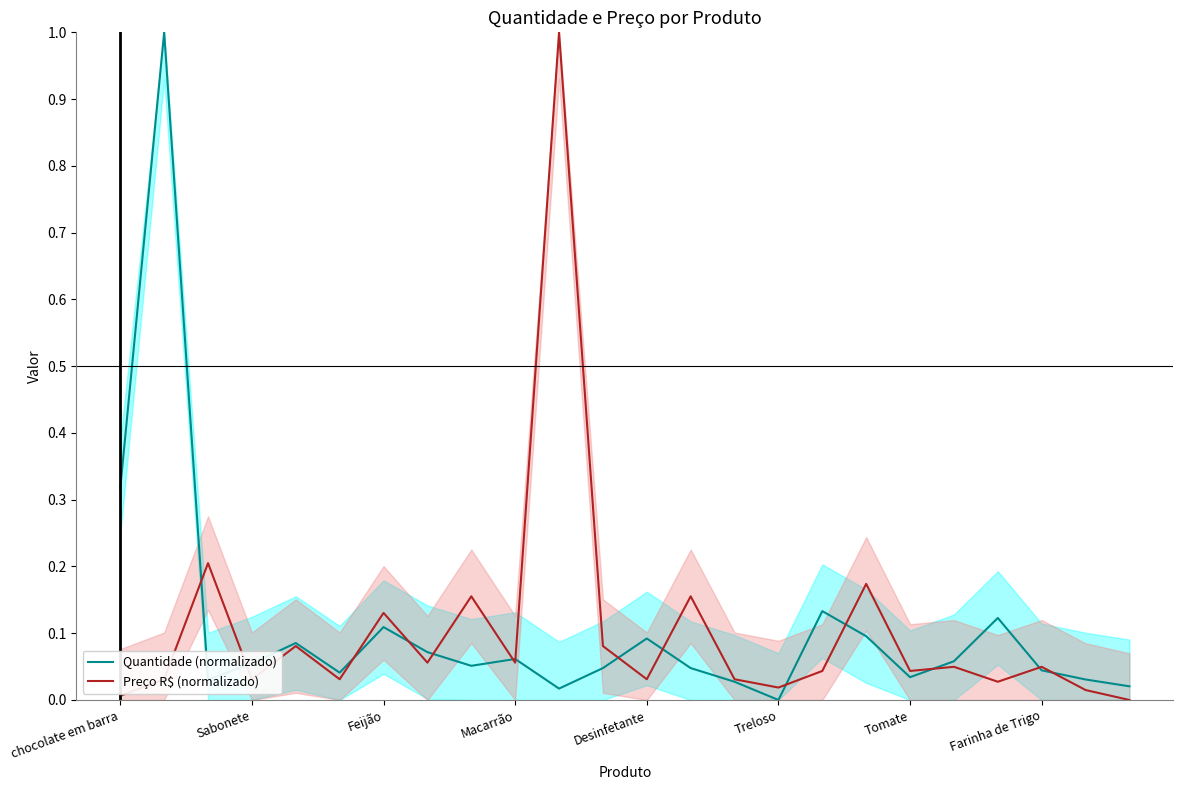

How many lines are shown in the chart?

2